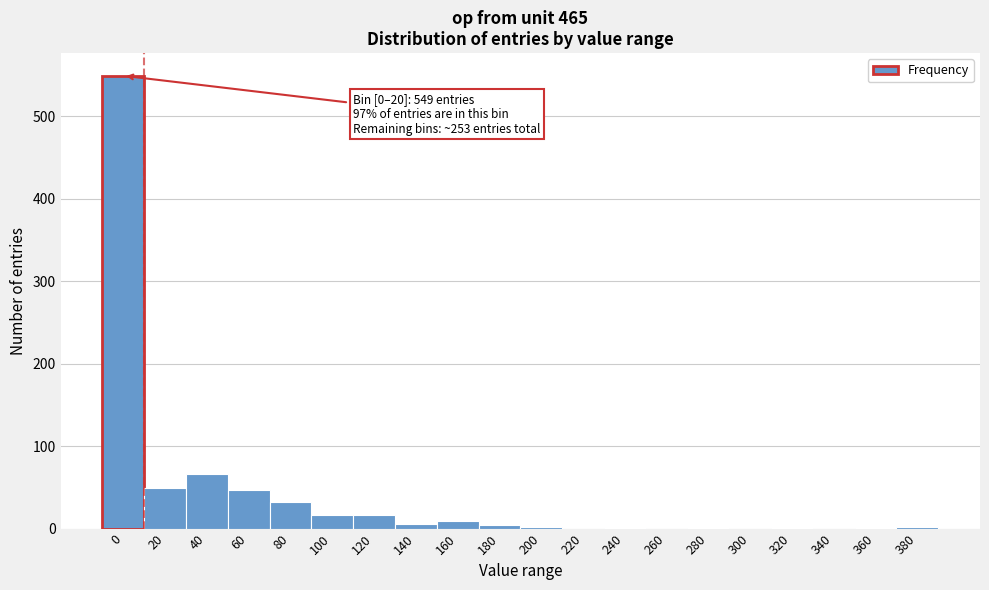

Where is the data nearest to the value 274?

40